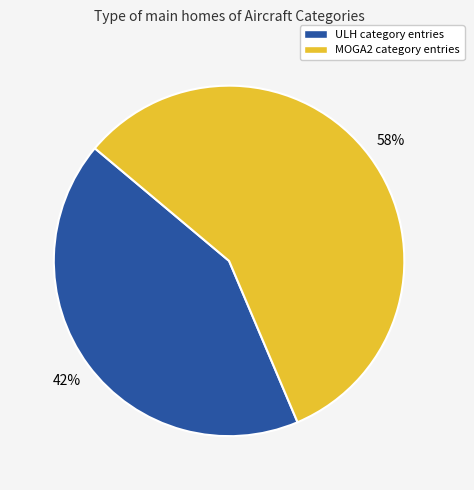

Approximately how many times larger is the value at ULH compared to MOGA2?

0.7